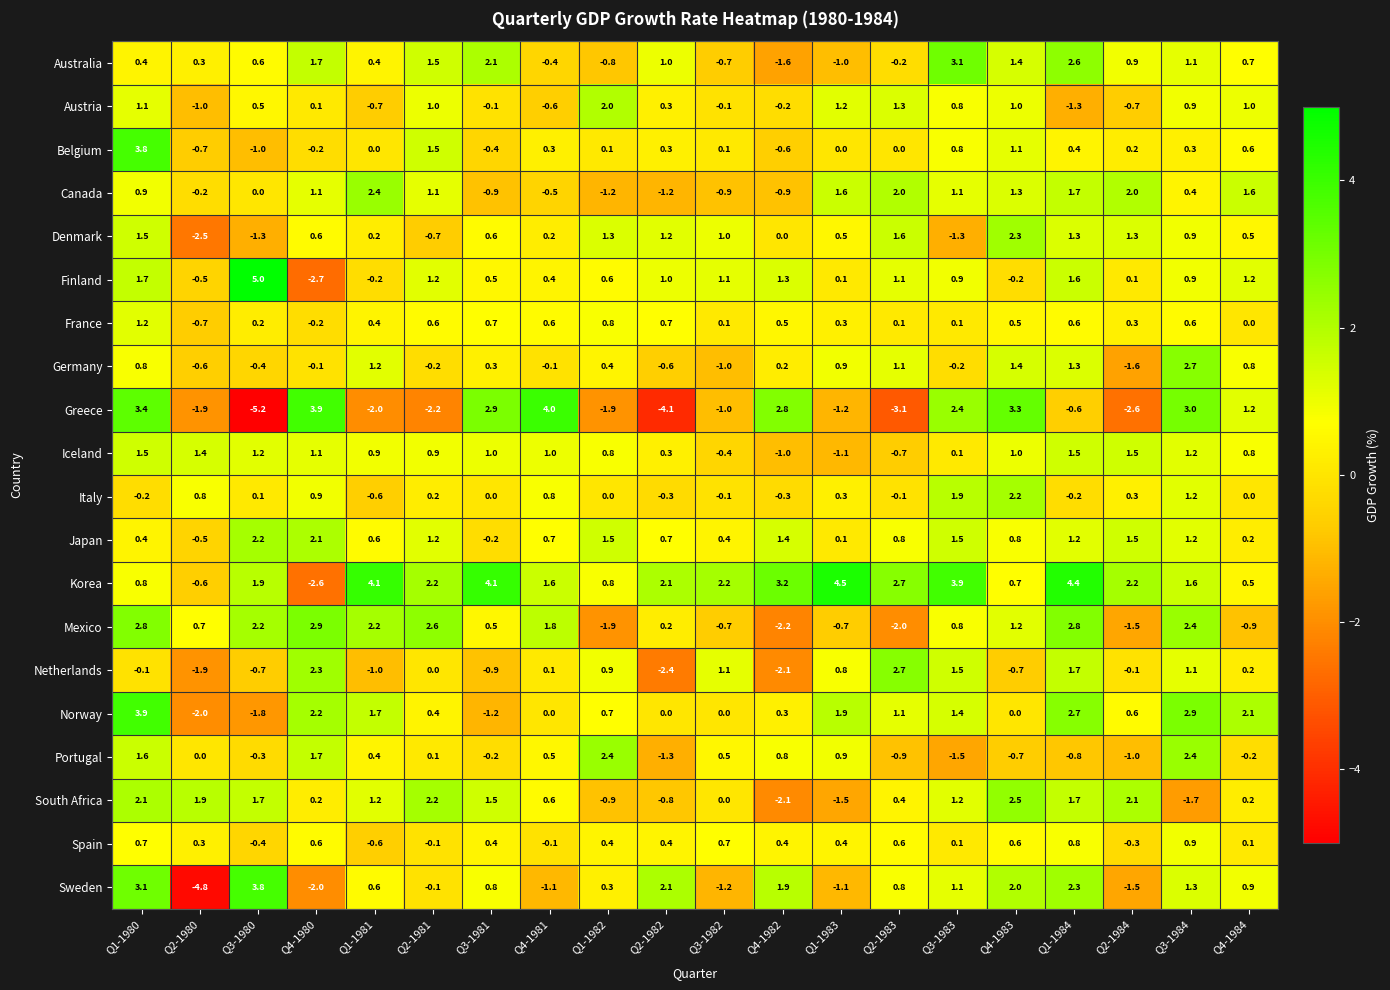

True or false: Austria has a value of 0.5 at Q3-1980.

True